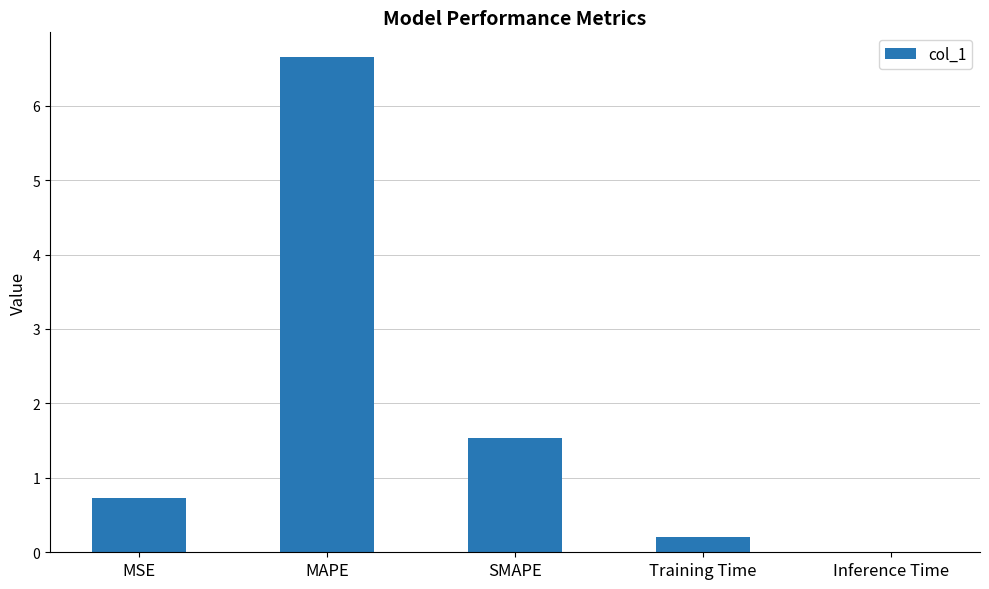

Count the number of categories in the chart.

5